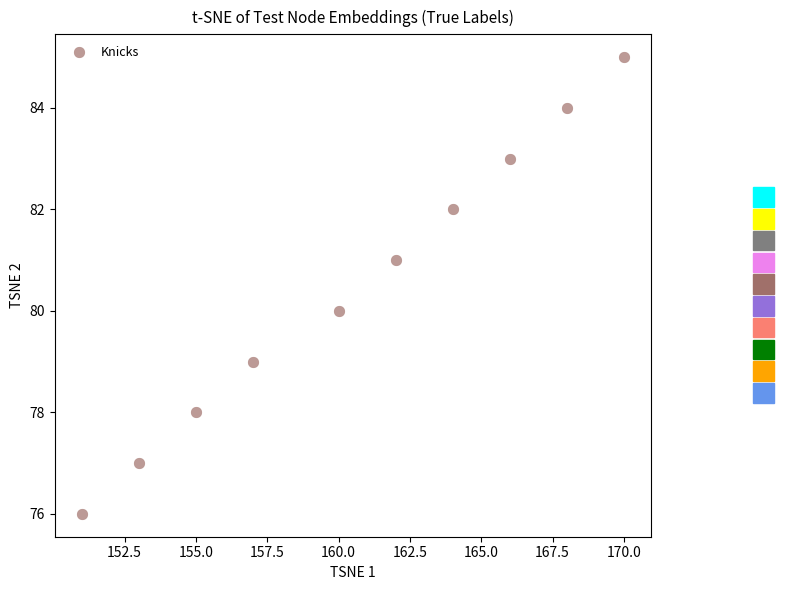

What is the range of X values (max minus min)?

19